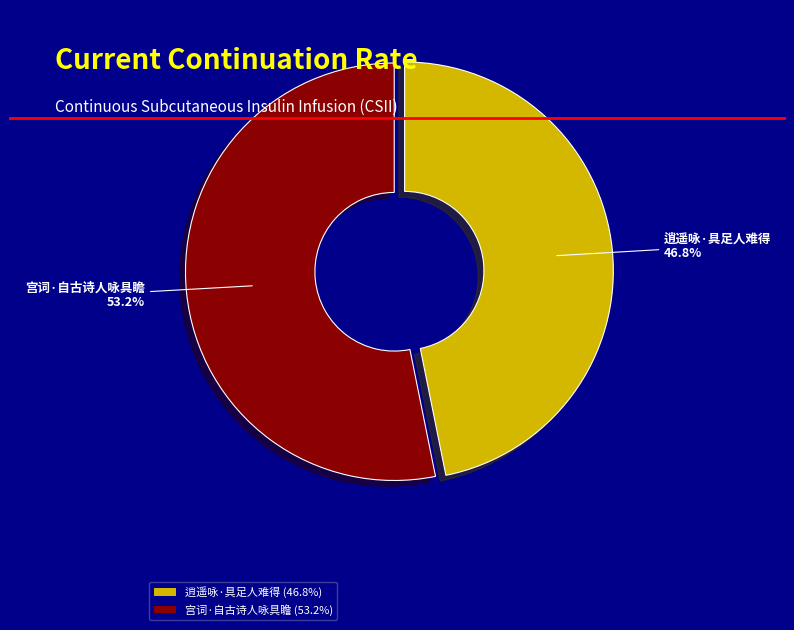

To the nearest percent, what is the average slice percentage?

50%